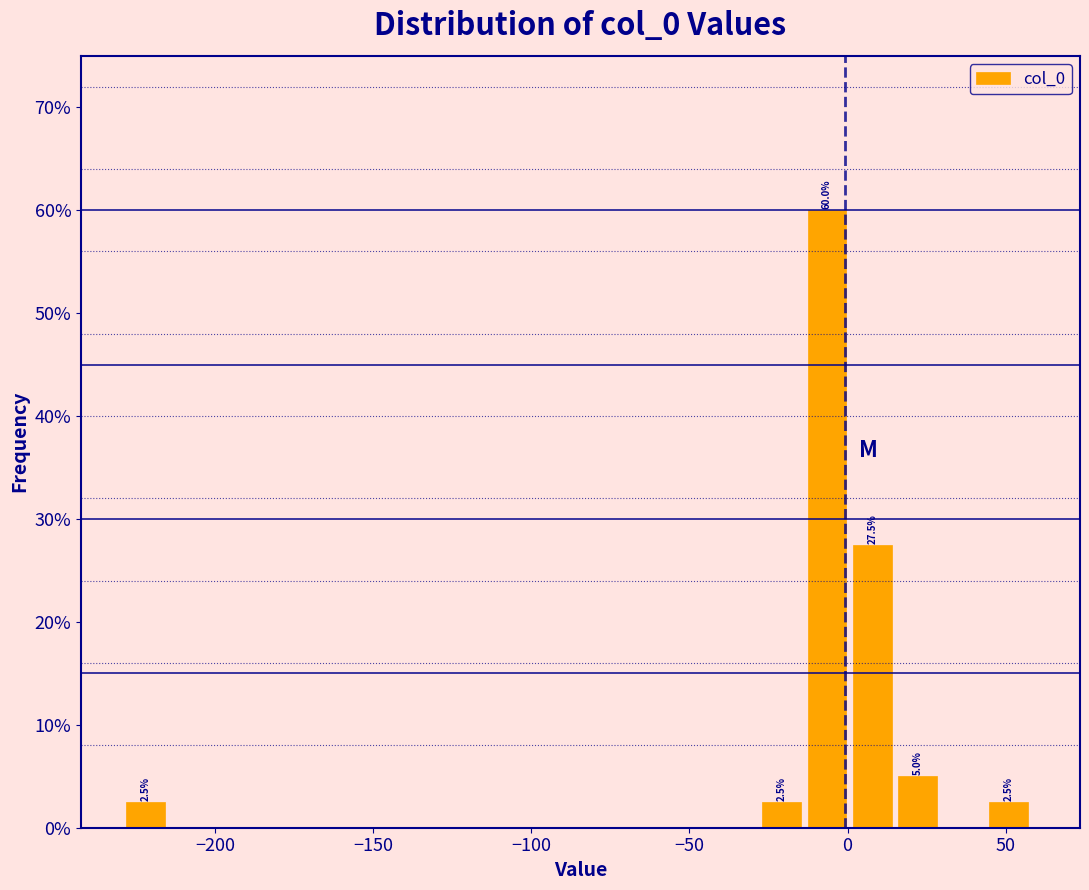

Around what value on the x-axis is the tallest bar? Give the approximate position of its centre, as read against the axis.

-5